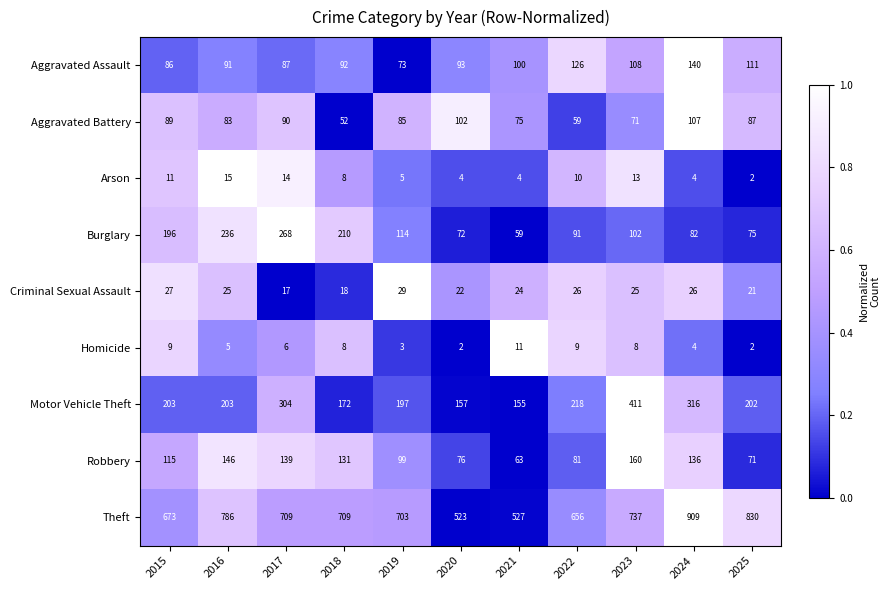

List the labels in order of Aggravated Assault value, largest first.

2024, 2022, 2025, 2023, 2021, 2020, 2018, 2016, 2017, 2015, 2019